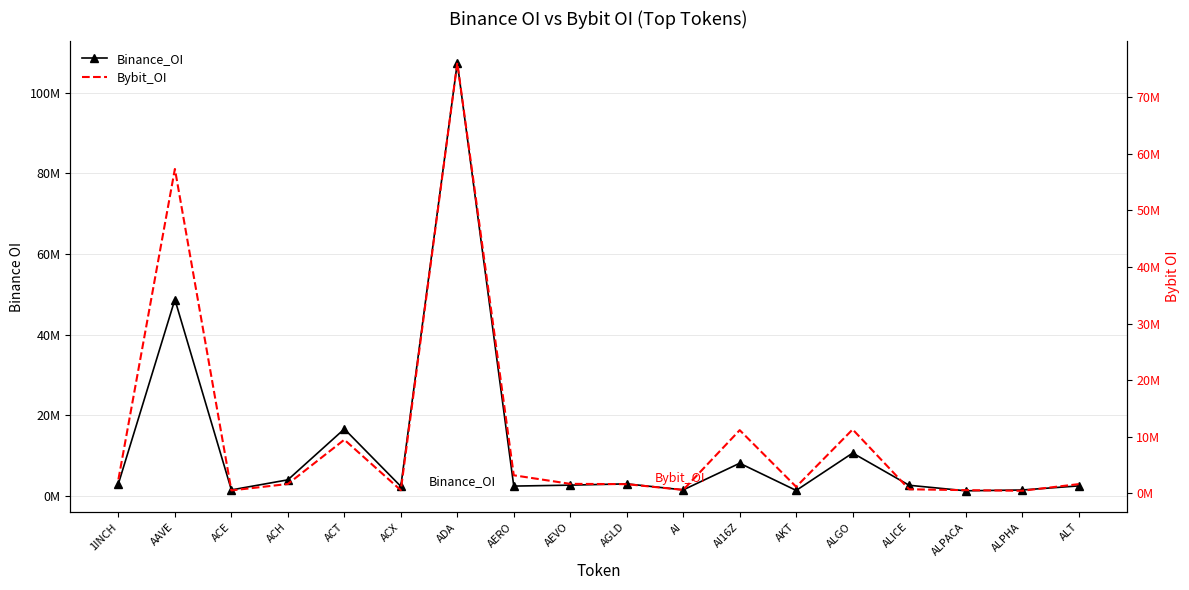

Which series changed the most between ACX and AI16Z?

Bybit_OI